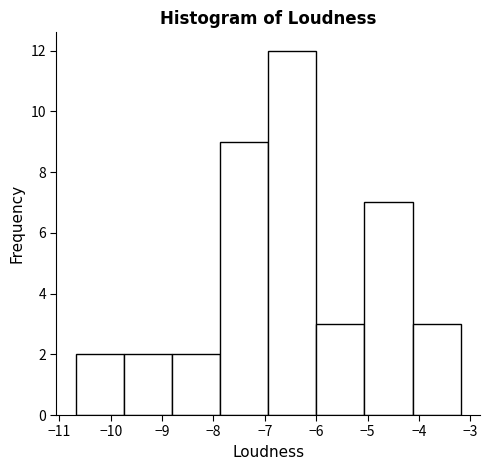

Reading left to right, transcribe this chart: for each bar, give the range it covers on the x-axis and its height. Neither the bar edges nor the heights are printed on the chart, so give them approximately, as read against the axes.

-10.7 to -9.7: 2
-9.7 to -8.8: 2
-8.8 to -7.9: 2
-7.9 to -6.9: 9
-6.9 to -6.0: 12
-6.0 to -5.1: 3
-5.1 to -4.1: 7
-4.1 to -3.2: 3